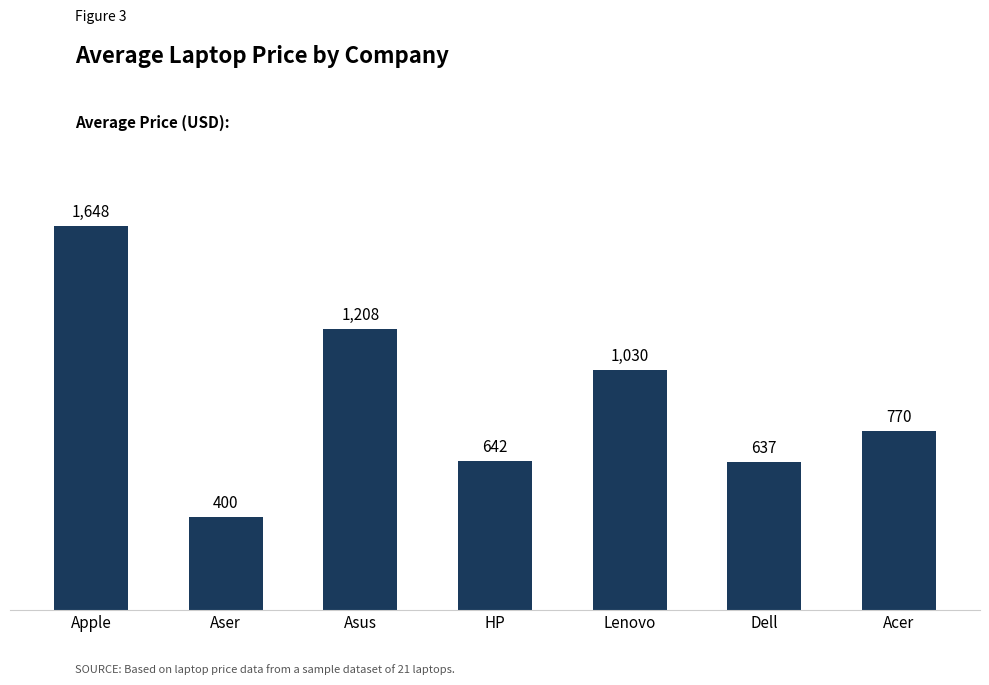

What is the sum of the values at Asus and Aser?

1607.5